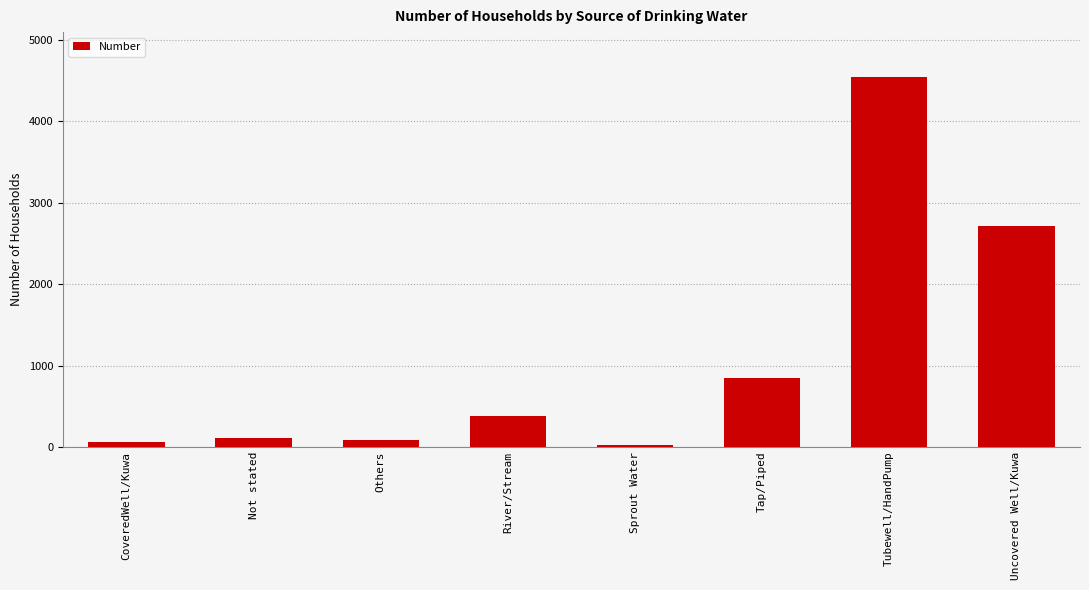

At which label is the value closest to 2286?

Uncovered Well/Kuwa